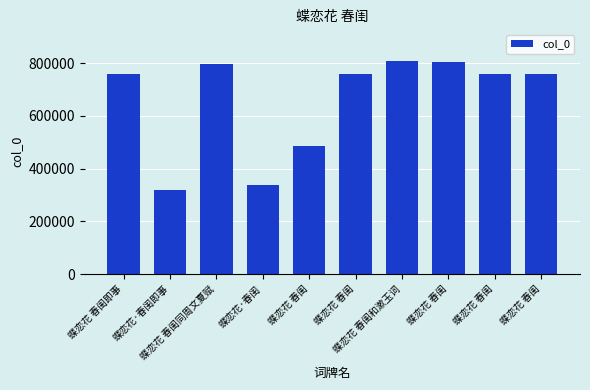

How many data points does each series have?

10